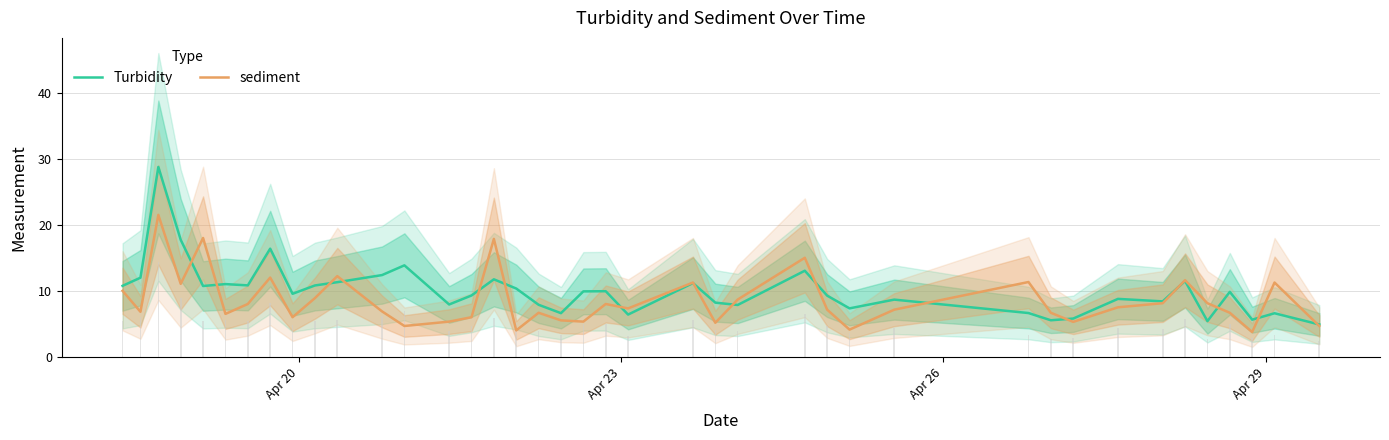

How many bars are there in each group?

2